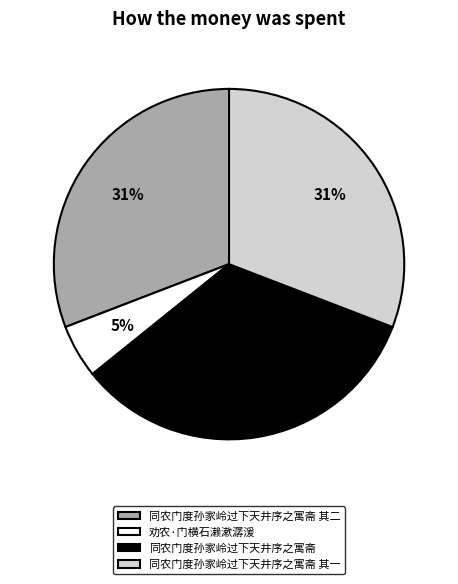

To the nearest percent, what percentage of the pie is 同农门度孙家岭过下天井序之寓斋 其一?

31%